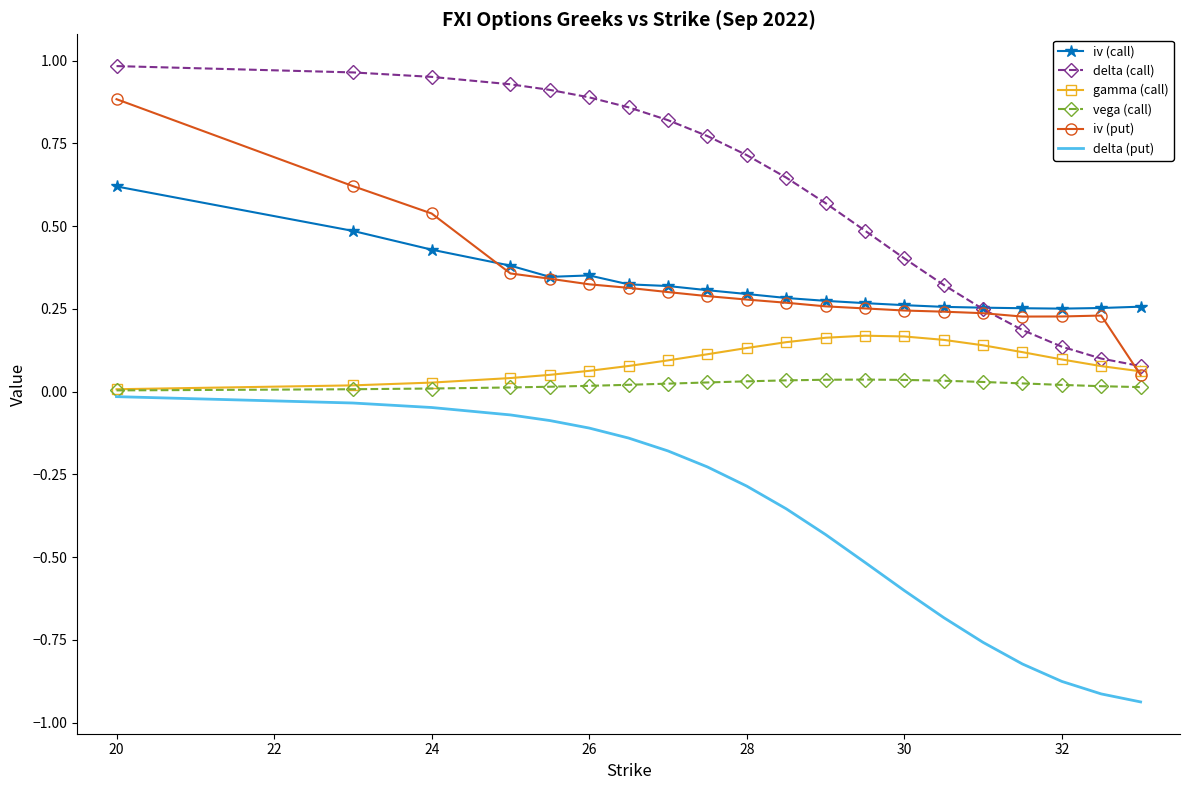

True or false: iv (put) and delta (put) intersect in this chart.

False